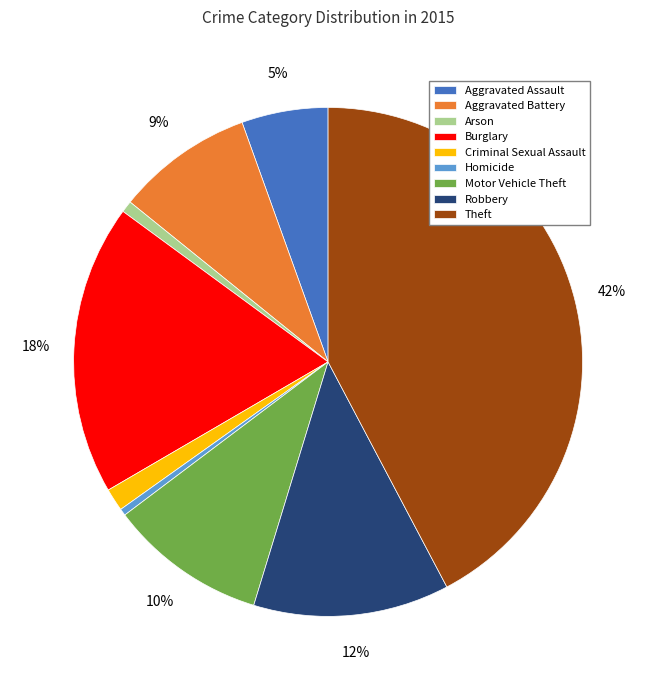

Which has a higher value, Aggravated Assault or Motor Vehicle Theft?

Motor Vehicle Theft